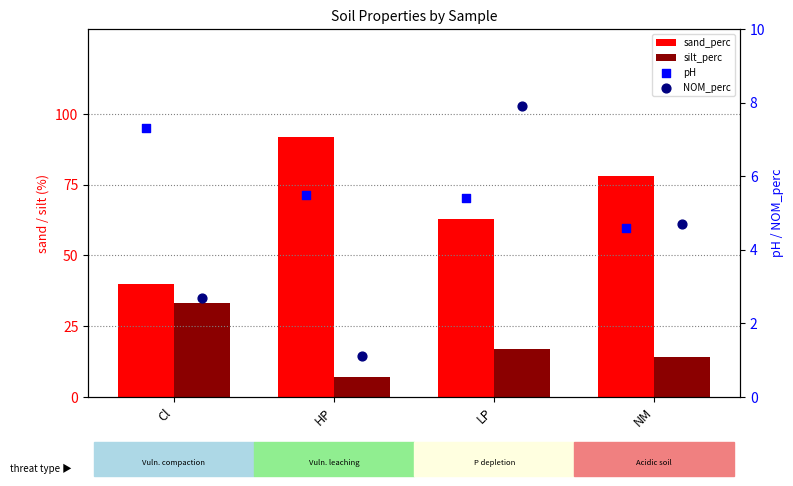

Is the value of sand_perc at HP greater than the value of pH at LP?

Yes